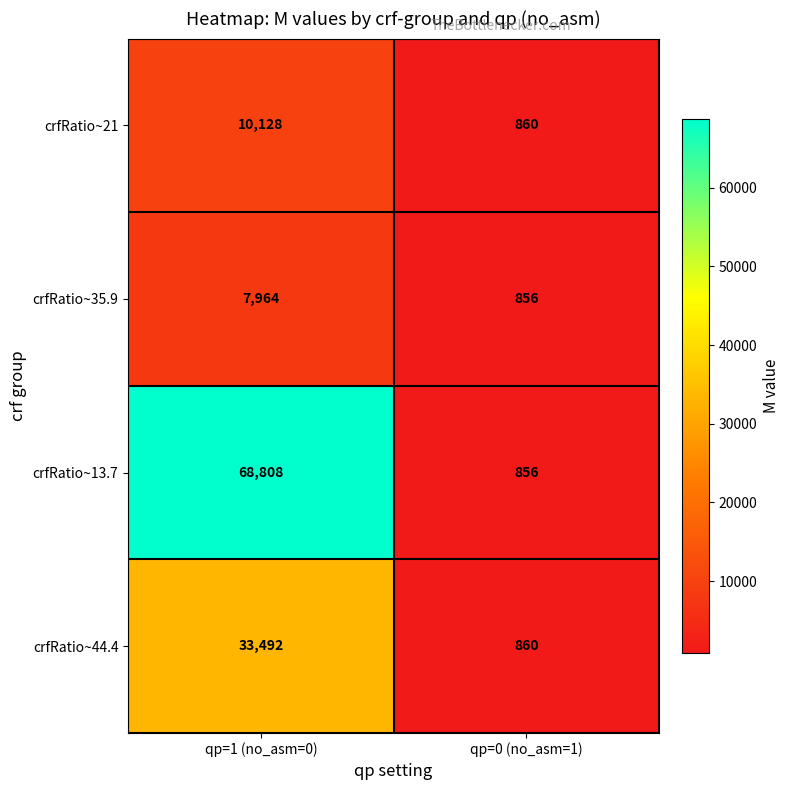

At how many categories does at least one series exceed 40682?

1